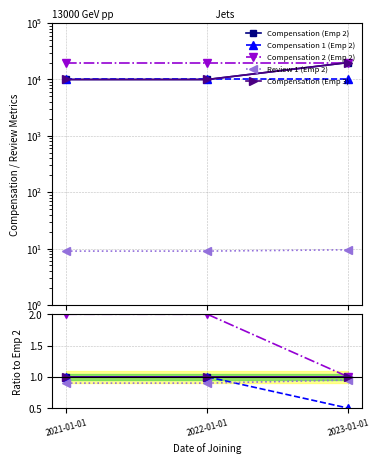

What are all the series names shown in the legend?

Compensation (Emp 2), Compensation 1 (Emp 2), Compensation 2 (Emp 2), Review 1 (Emp 2), Compensation (Emp 3)